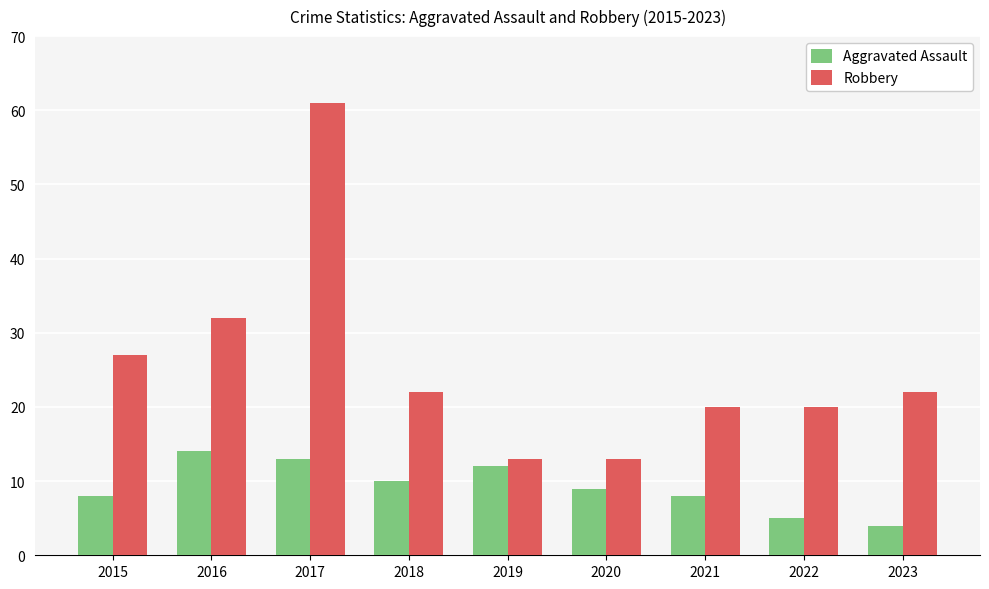

What is the value of the Aggravated Assault bar at the 9th from the left?

4